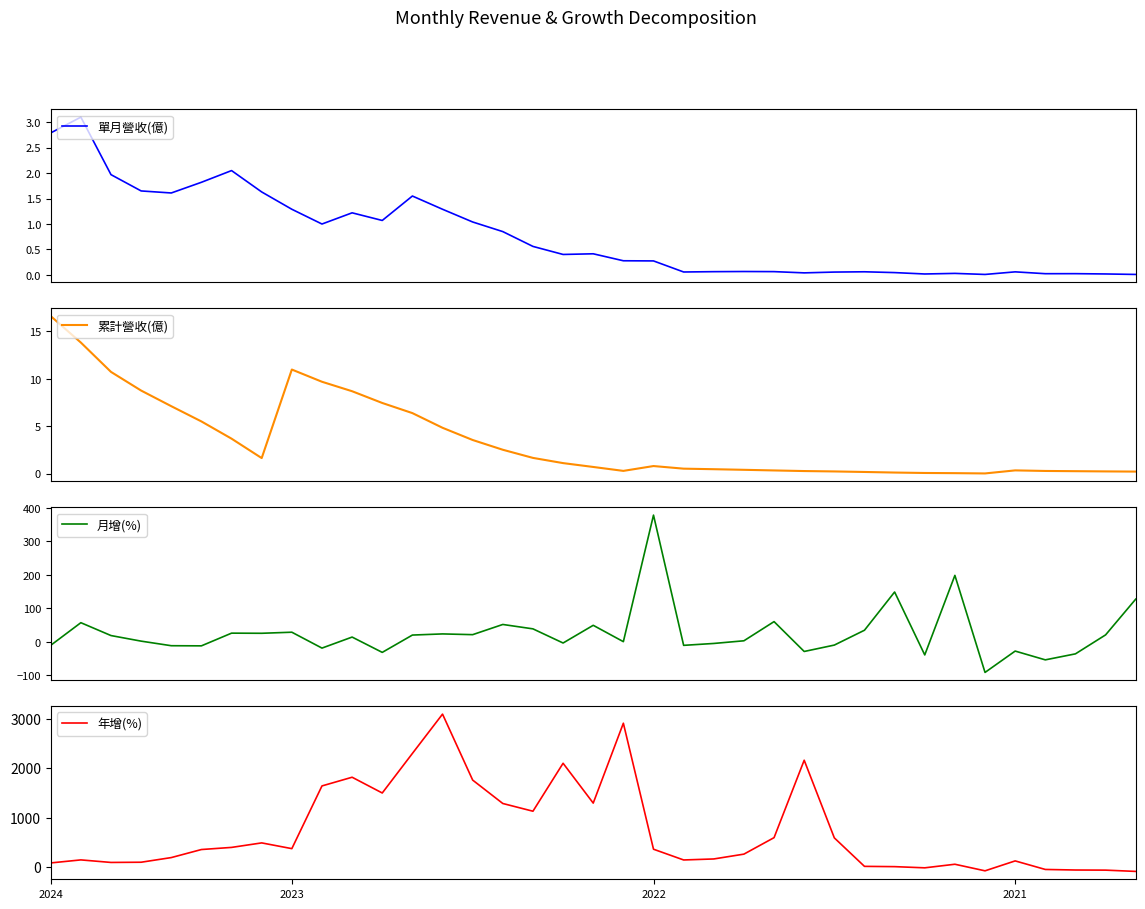

Does the chart have visible grid lines?

No